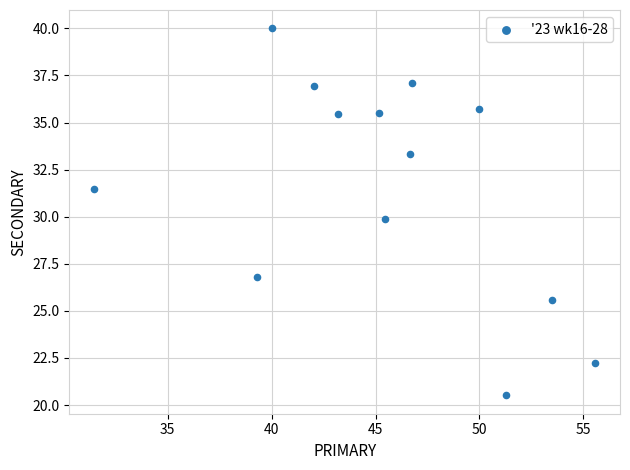

What is the range of Y values (max minus min)?

19.5